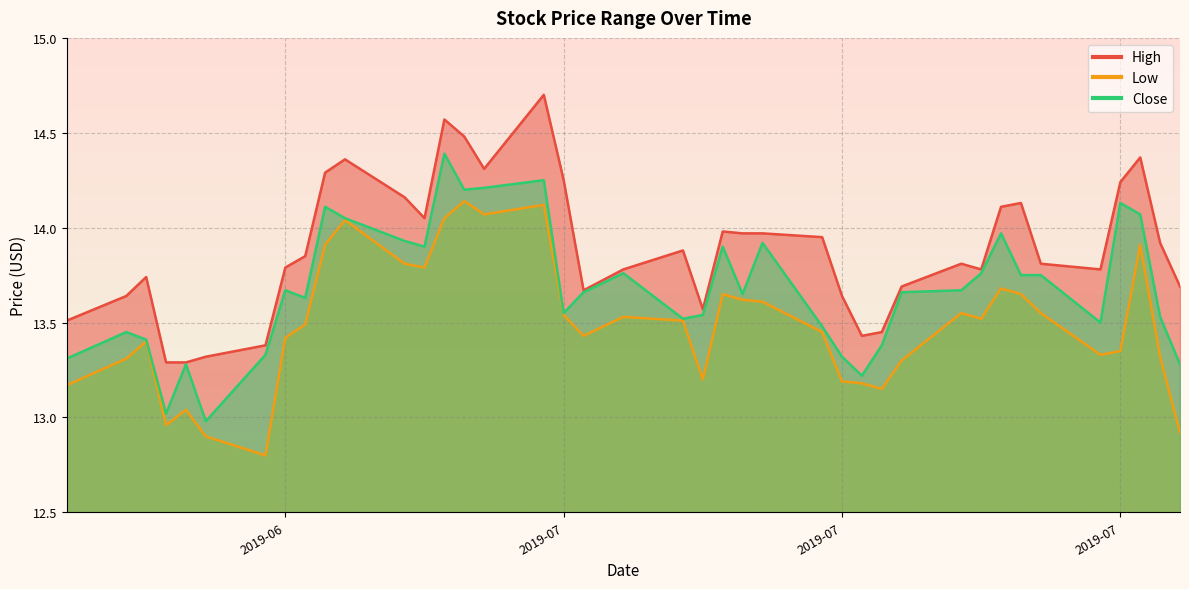

Rank the series by their maximum value, from highest to lowest.

High, Close, Low